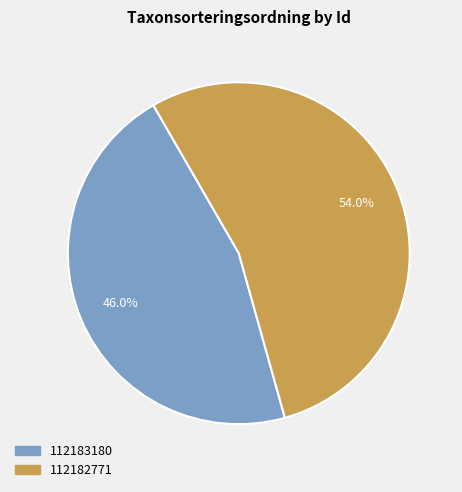

Is there any slice that represents more than half of the pie?

Yes